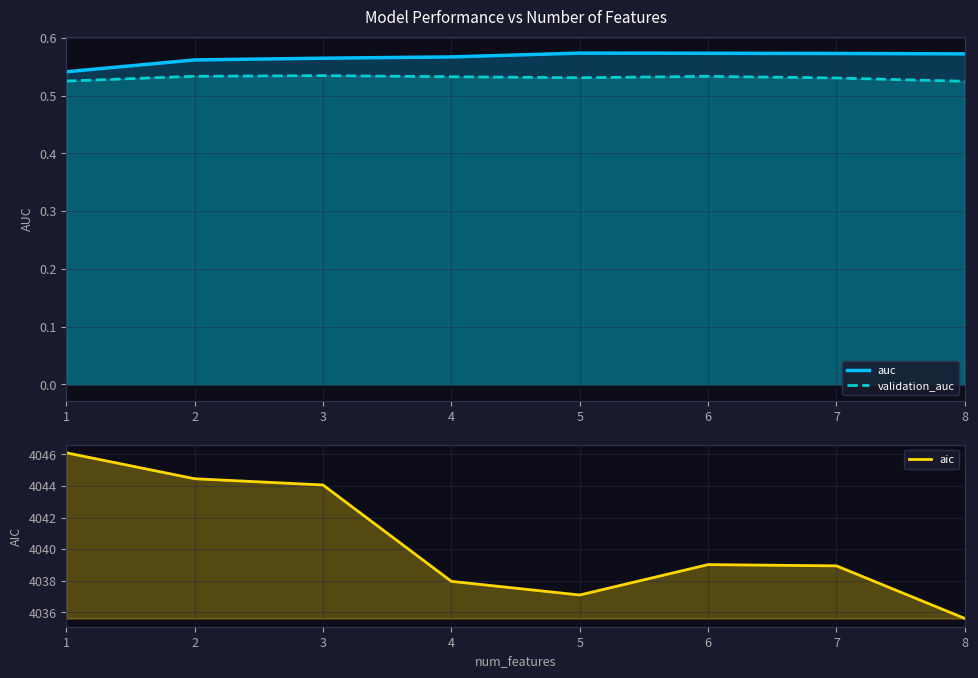

How many lines are shown in the chart?

3